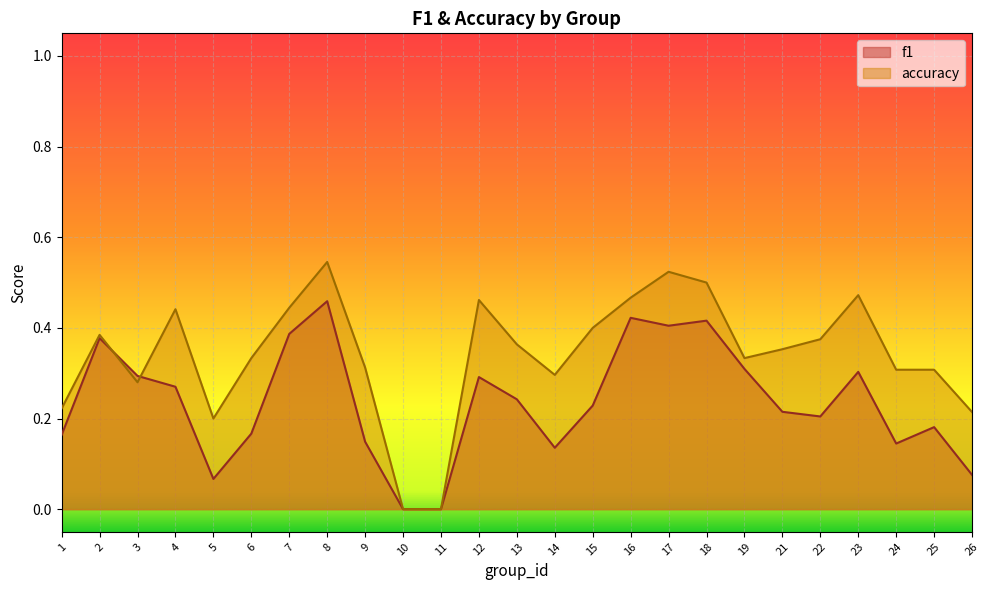

Where is the first local minimum for accuracy?

3